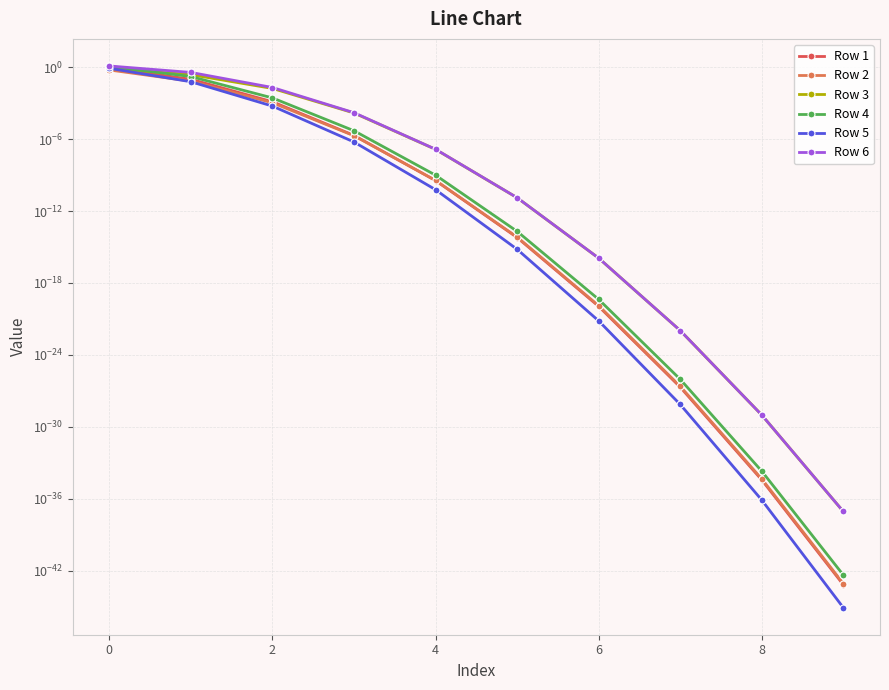

List the series in order of their peak value, lowest first.

Row 2, Row 3, Row 5, Row 1, Row 4, Row 6